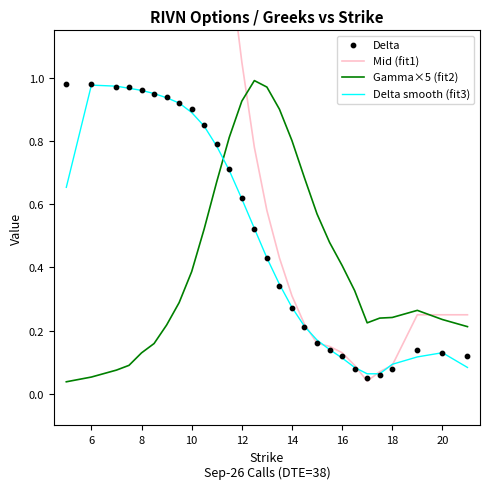

At how many categories does at least one series exceed 3?

8